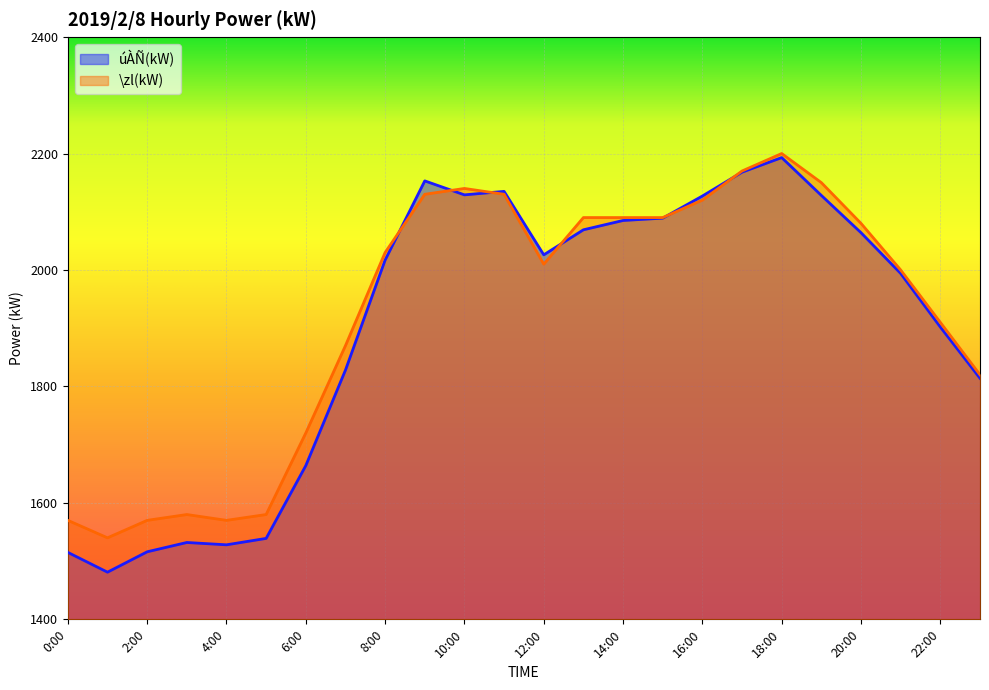

Rank the series by their average value, from highest to lowest.

\zl(kW), úÀÑ(kW)